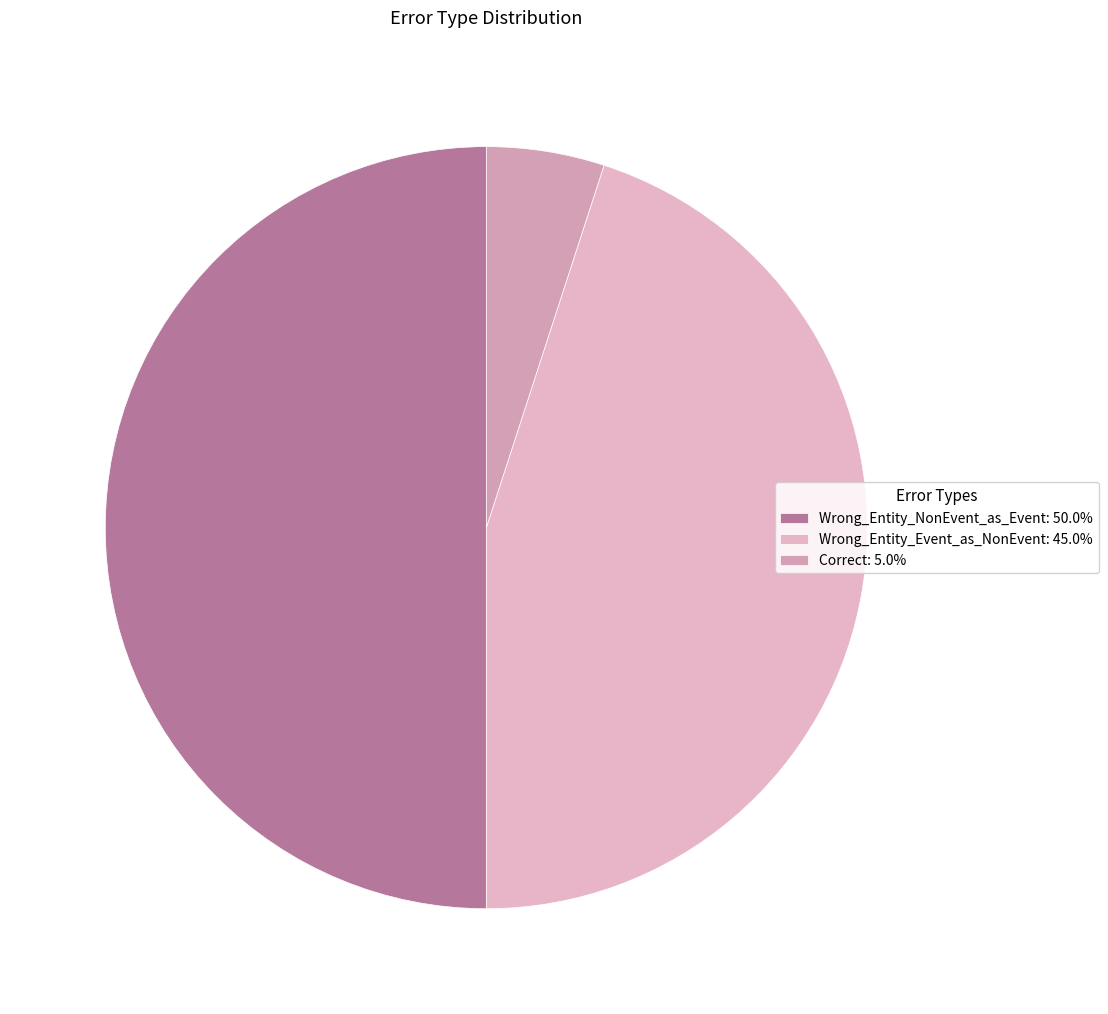

Rank the categories by value from lowest to highest.

Correct, Wrong_Entity_Event_as_NonEvent, Wrong_Entity_NonEvent_as_Event